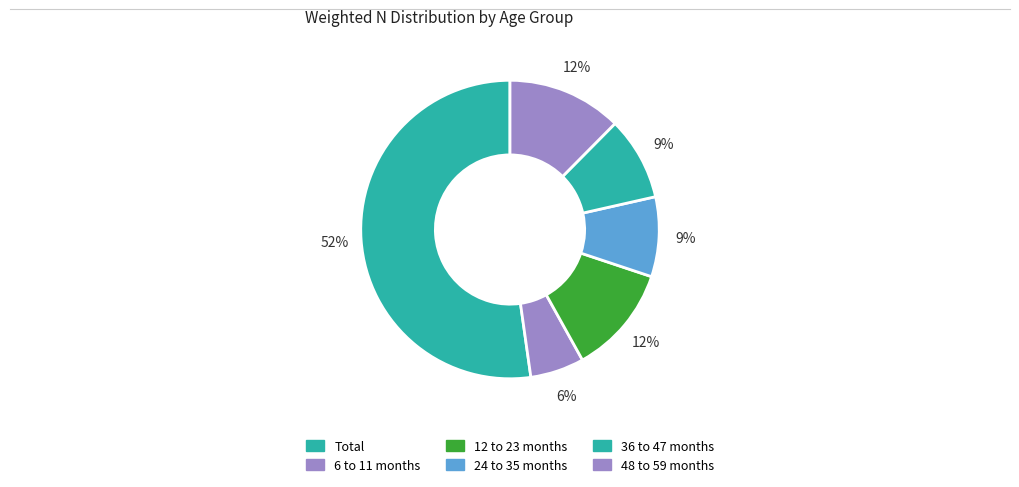

How many segments does this pie chart have?

6